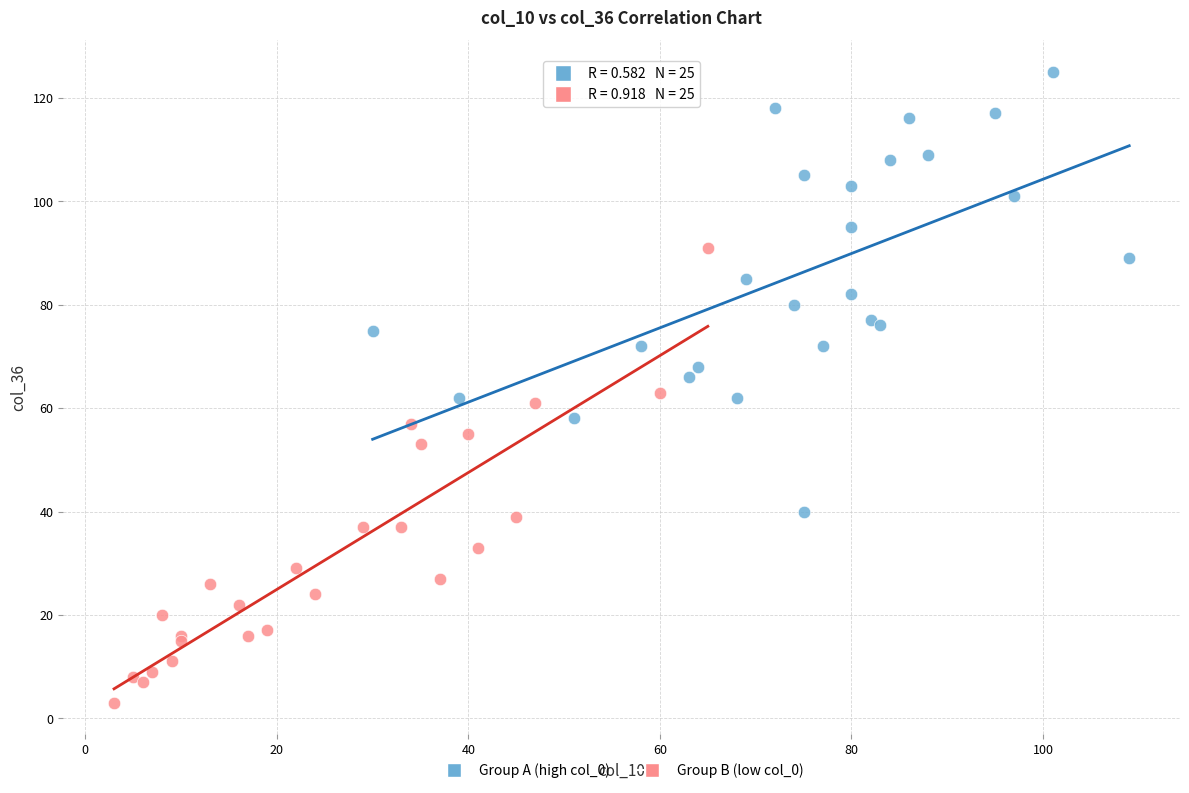

Which series reaches the maximum Y coordinate?

Group A (high col_0)